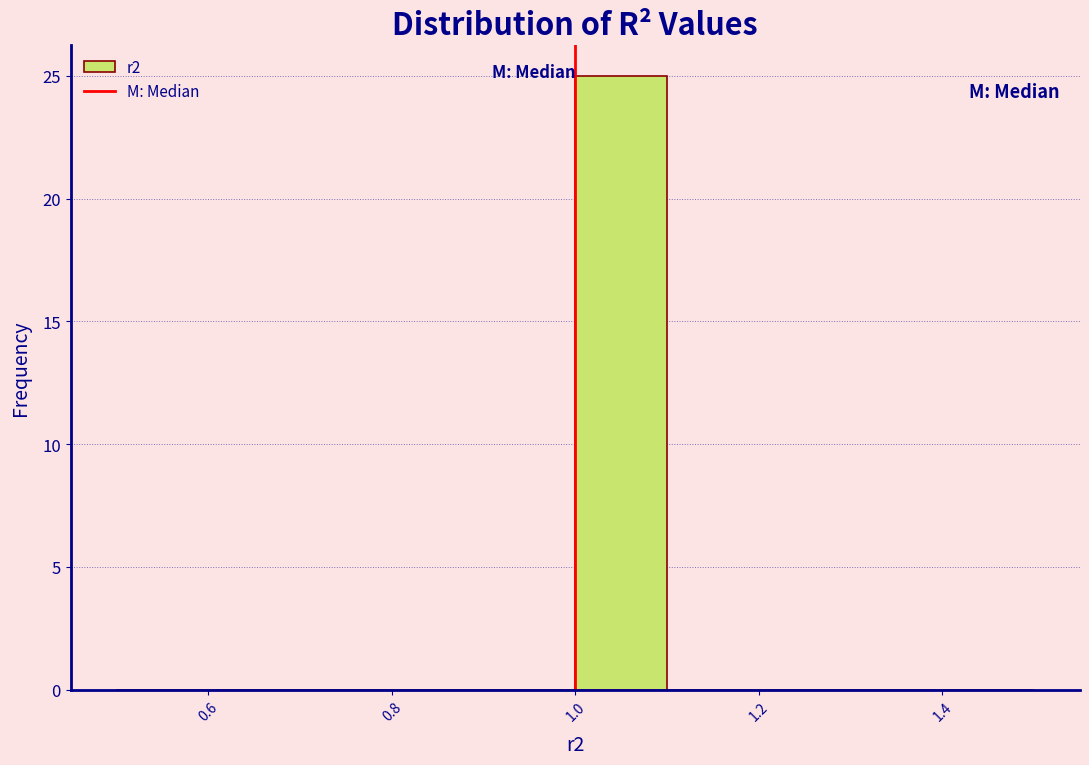

Reading left to right, list every bar in this chart as the range it spans on the x-axis followed by its height. Neither the bar edges nor the heights are printed on the chart, so give them approximately, as read against the axes.

0.5 to 0.6: 0
0.6 to 0.7: 0
0.7 to 0.8: 0
0.8 to 0.9: 0
0.9 to 1.0: 0
1.0 to 1.1: 25
1.1 to 1.2: 0
1.2 to 1.3: 0
1.3 to 1.4: 0
1.4 to 1.5: 0